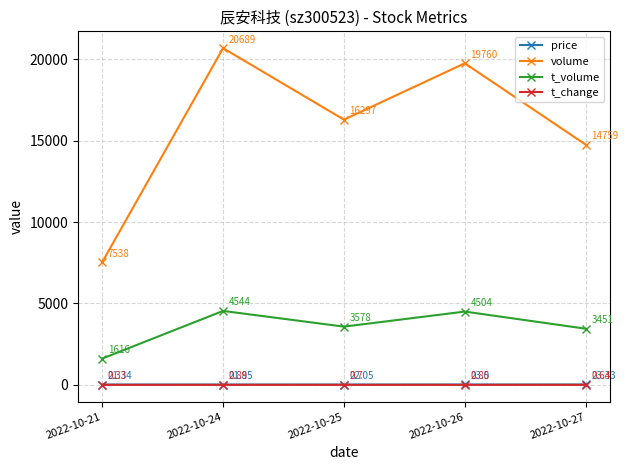

List the series in order of their peak value, highest first.

volume, t_volume, price, t_change